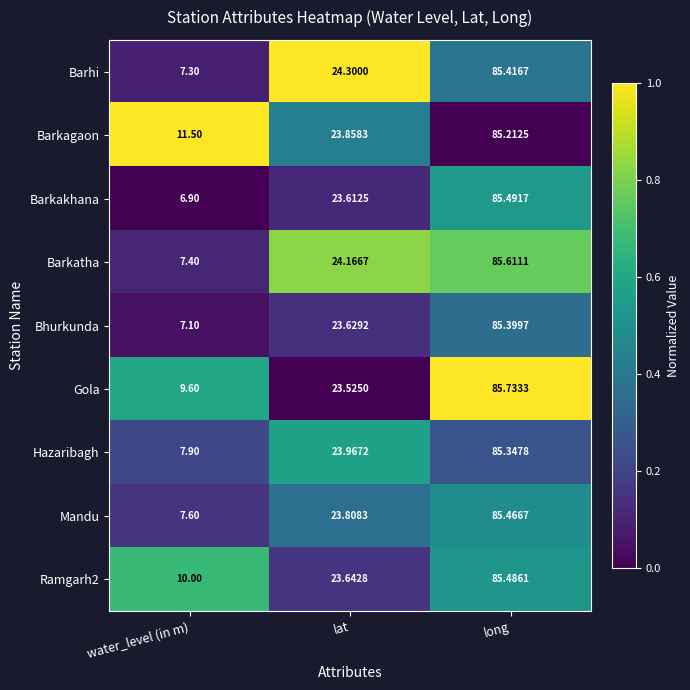

Which category has the highest value in the Gola series?

long